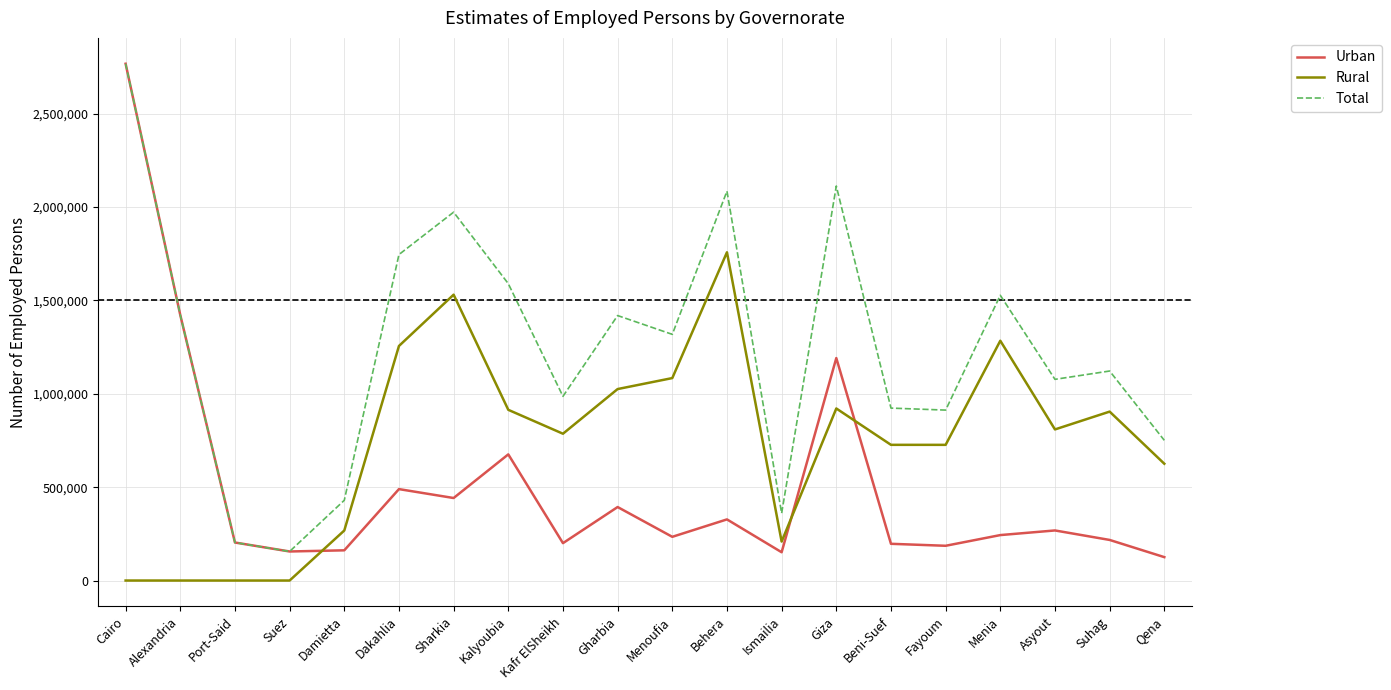

List the series in order of their overall mean, lowest first.

Urban, Rural, Total